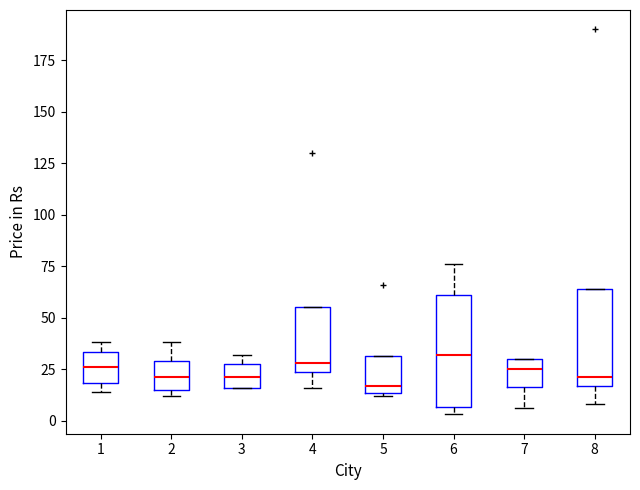

Comparing the boxes themselves (not the whiskers), which one is the tallest?

6